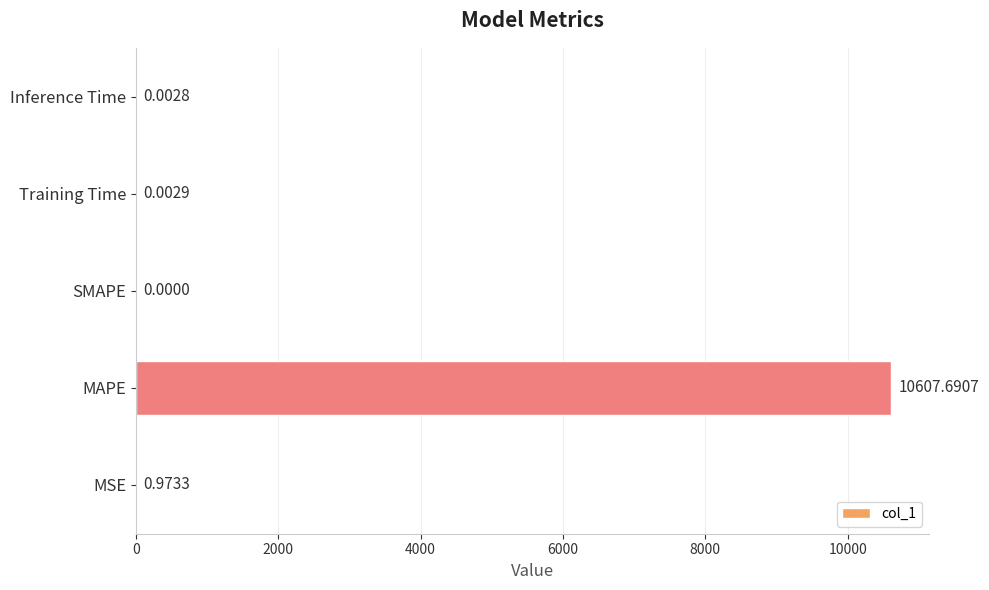

What is the change in value from MAPE to Training Time?

-10607.7